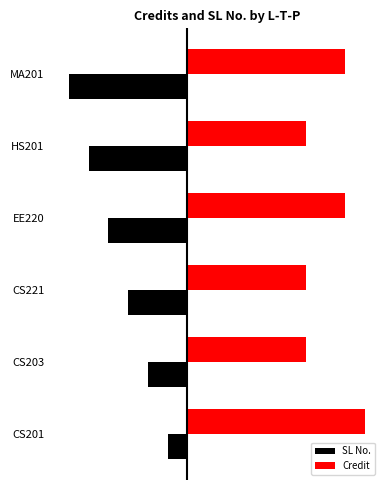

Which series has the largest total across all categories?

Credit